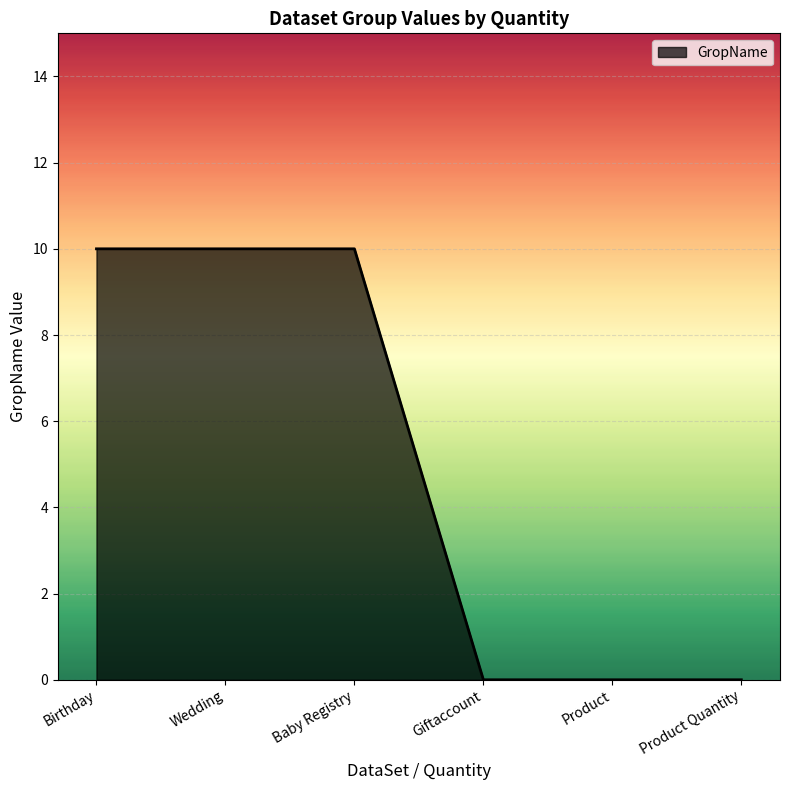

What position from the right is Wedding?

5